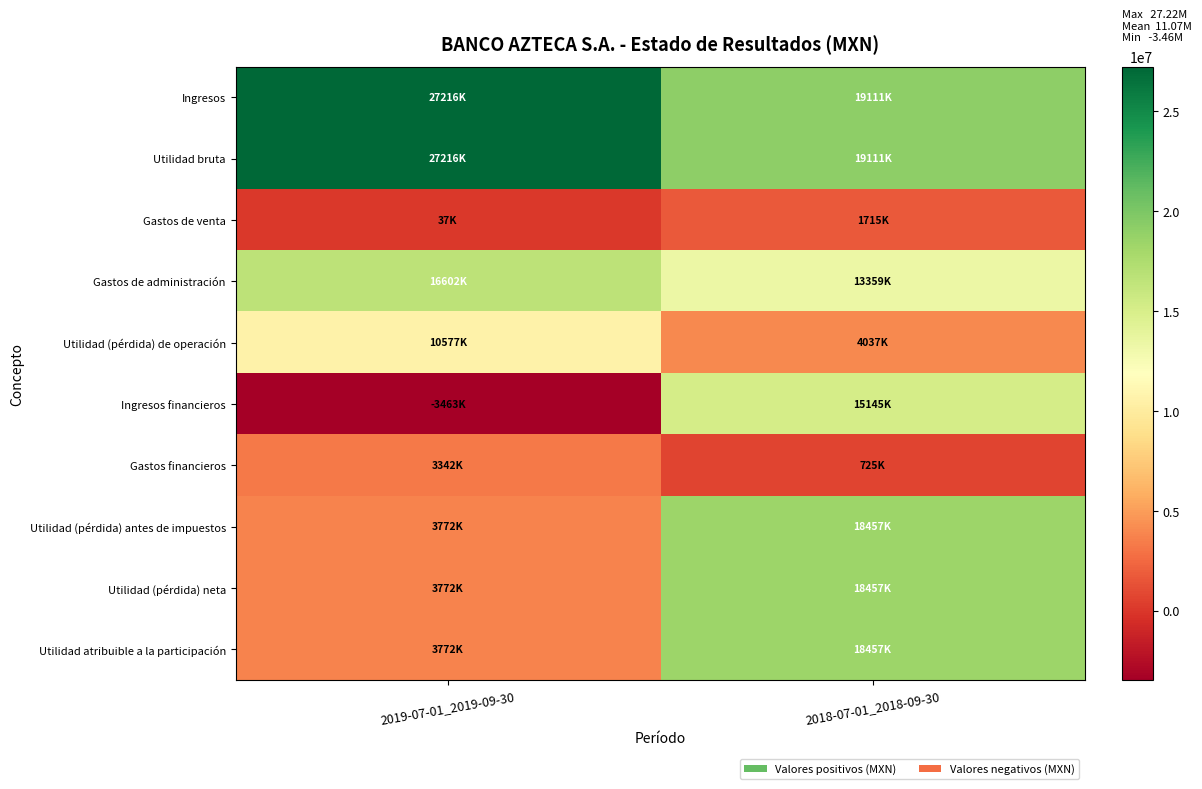

List the series in order of their peak value, highest first.

Ingresos, Utilidad bruta, Utilidad (pérdida) antes de impuestos, Utilidad (pérdida) neta, Utilidad atribuible a la participación, Gastos de administración, Ingresos financieros, Utilidad (pérdida) de operación, Gastos financieros, Gastos de venta